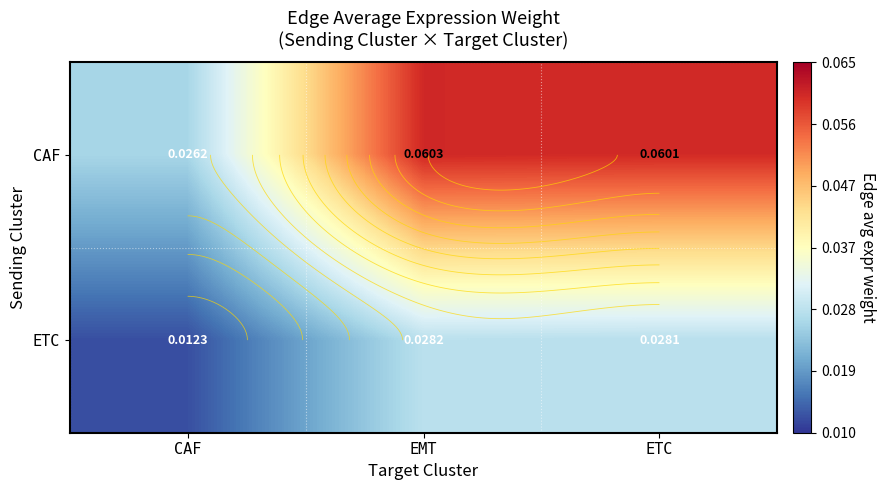

Which has a higher value, ETC or CAF?

ETC